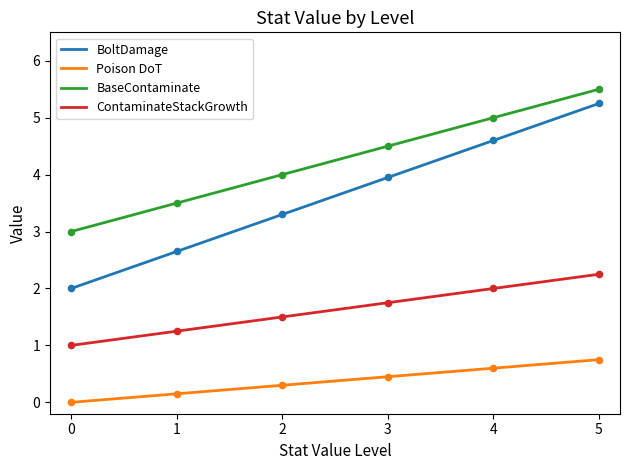

What is the total value across all series at 2?

9.1